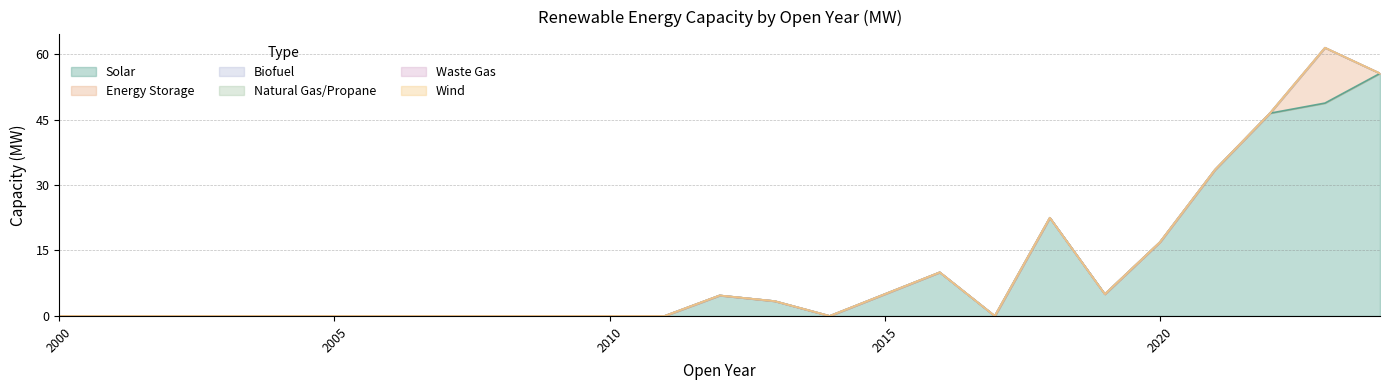

Which has a higher value, 2018 or 2019?

2018